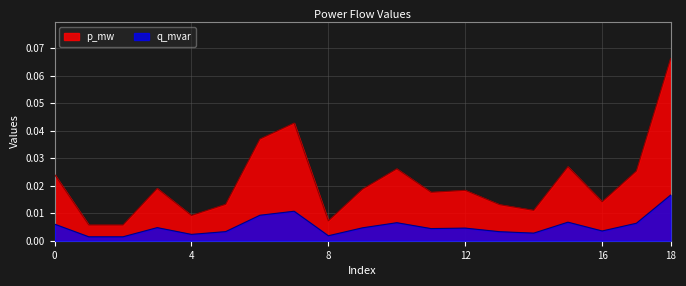

True or false: p_mw and q_mvar cross at least once.

False